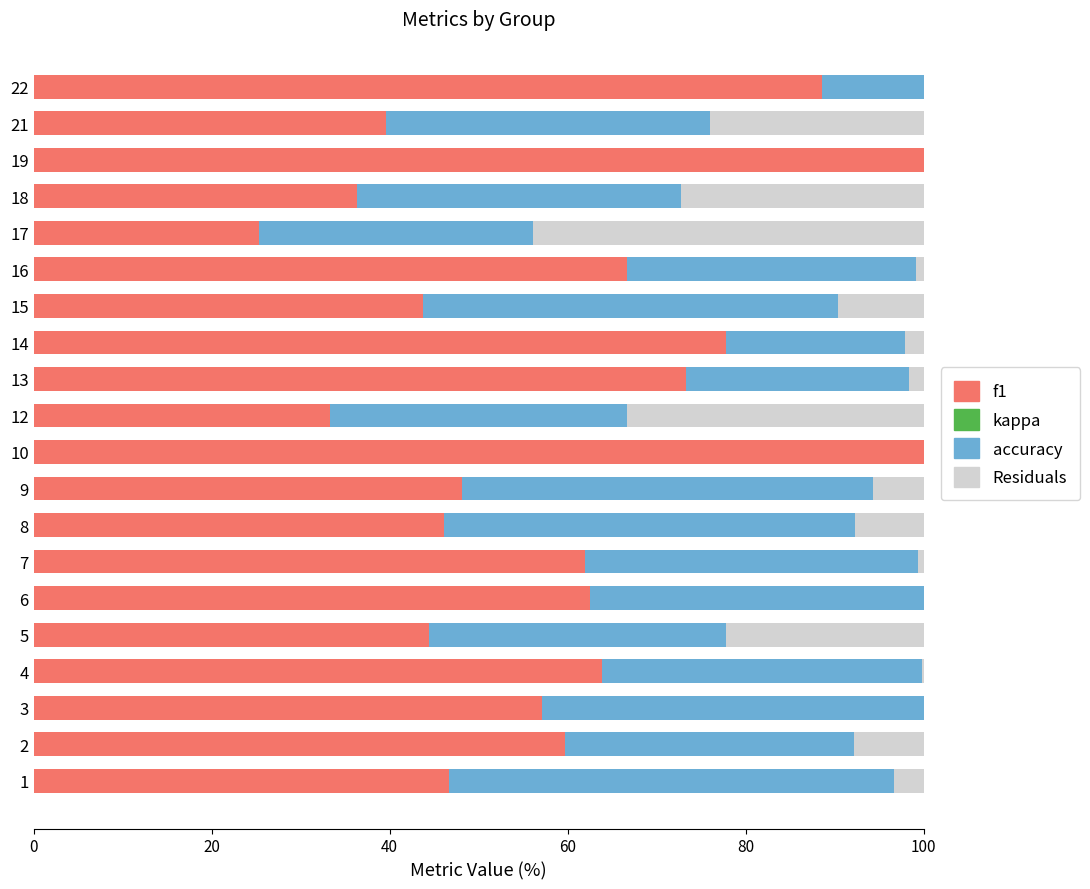

Are the bars horizontal?

Yes